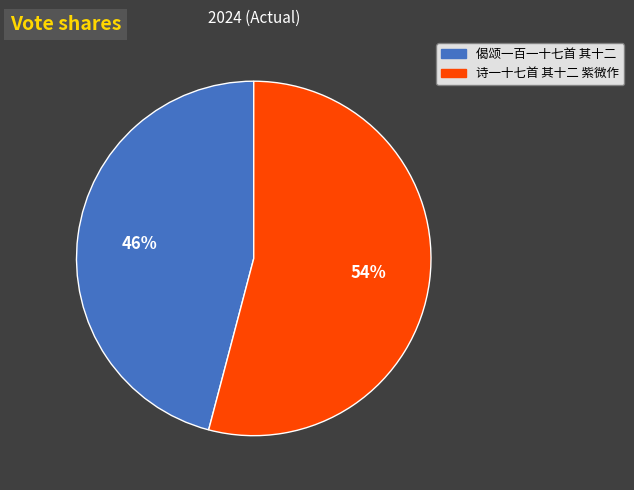

Which slice is the smallest?

偈颂一百一十七首 其十二